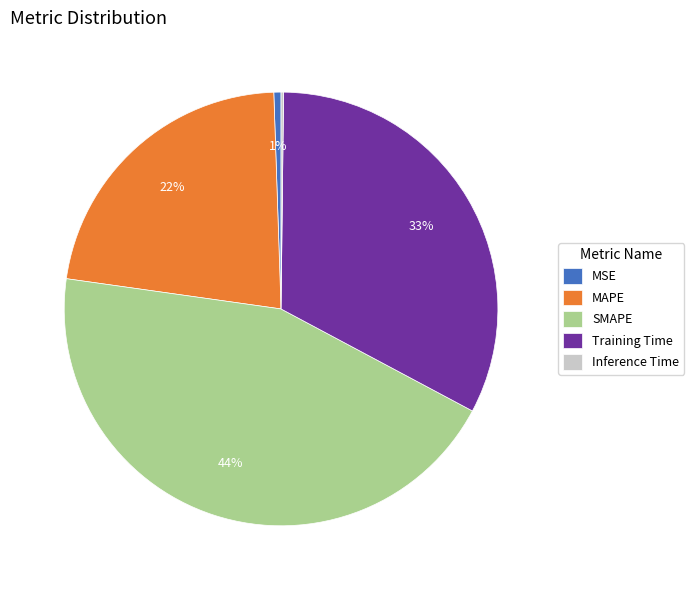

To the nearest percent, what is the average slice percentage?

20%